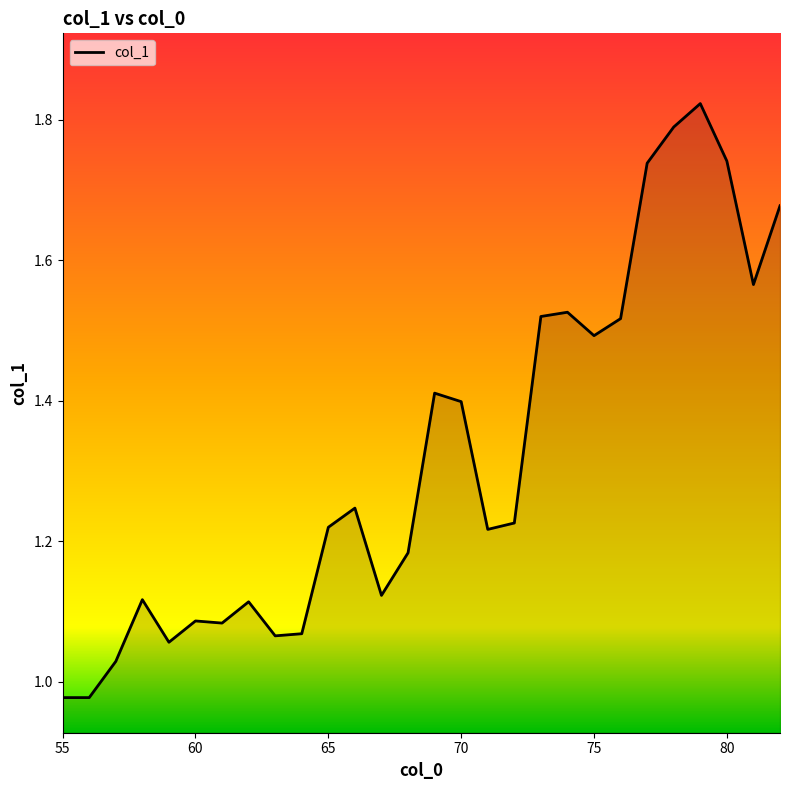

What is the difference between the maximum and minimum values?

0.8